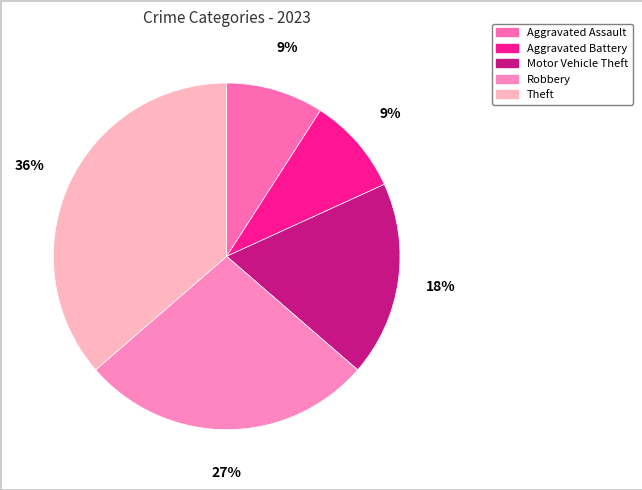

Is it true that Robbery is 14% of the pie?

False